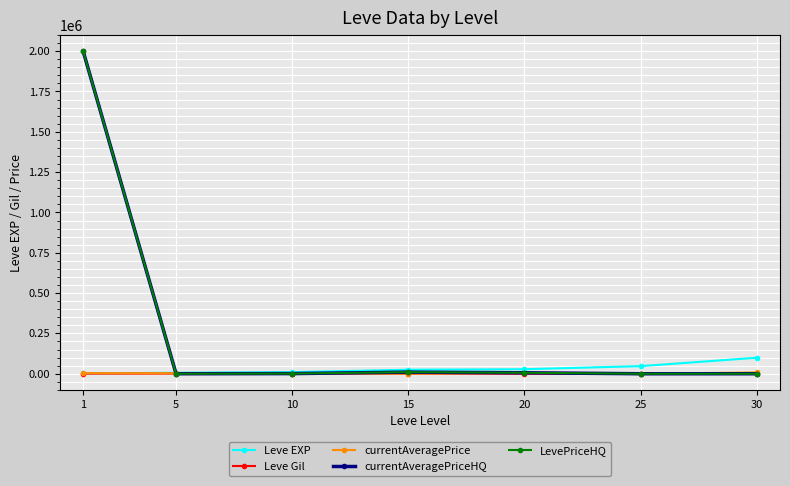

What is the approximate value of Leve EXP at 20?

28010